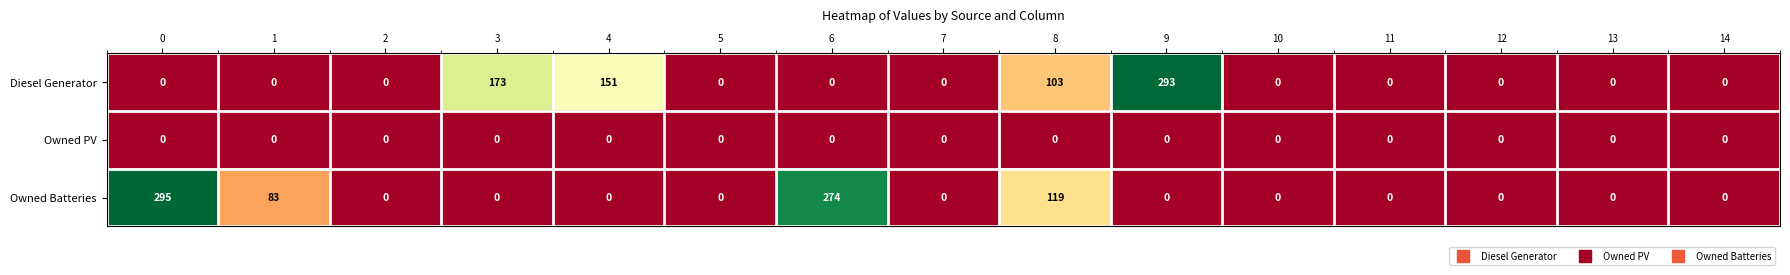

Is it true that Owned PV equals 0 at 10?

True